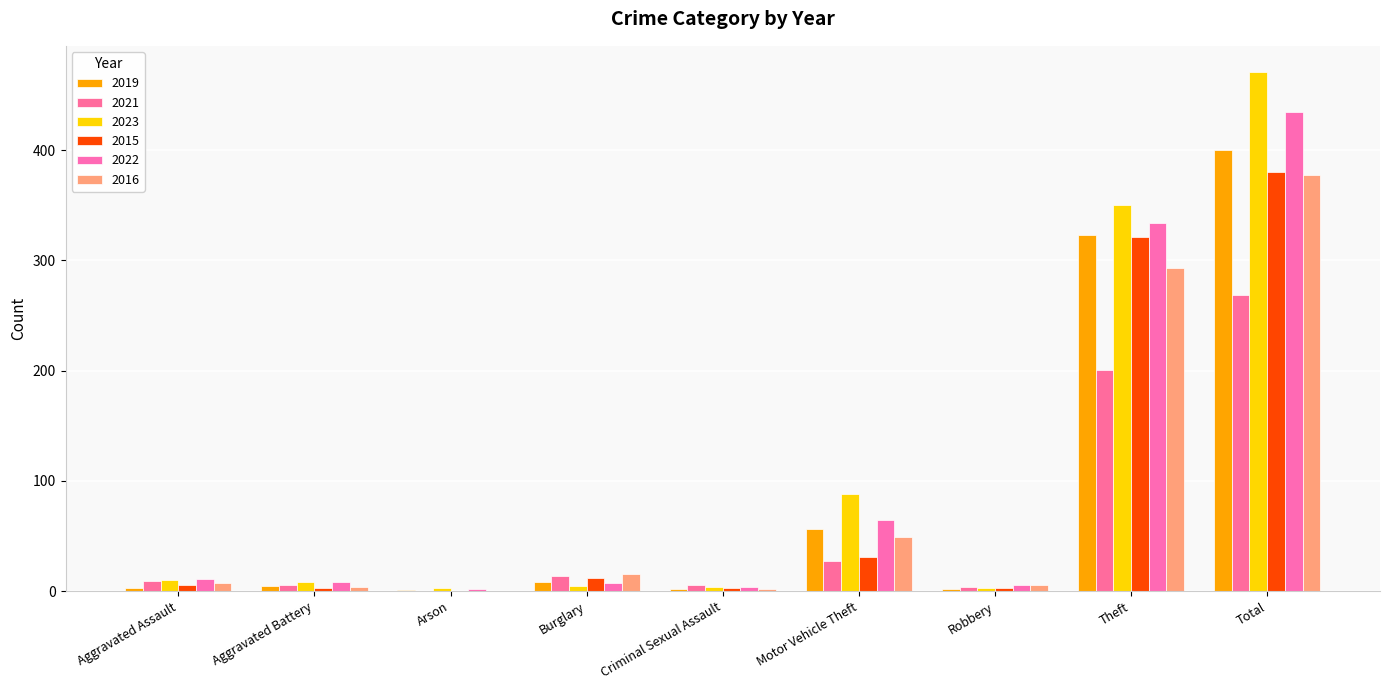

What are all the series names shown in the legend?

2019, 2021, 2023, 2015, 2022, 2016